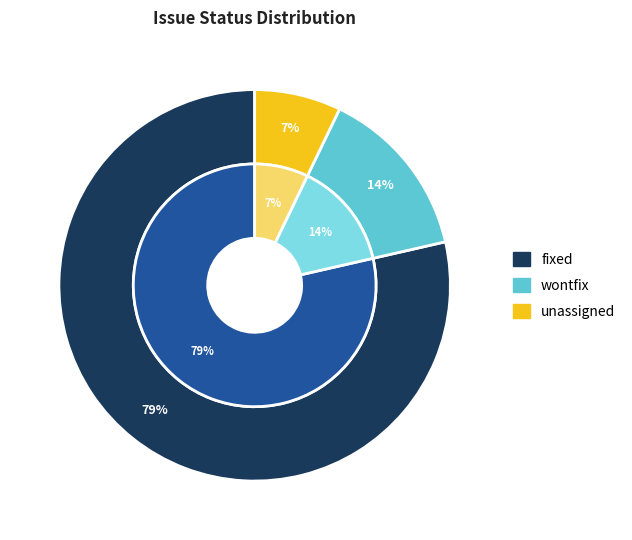

What is the total percentage of wontfix and ?

21.4%